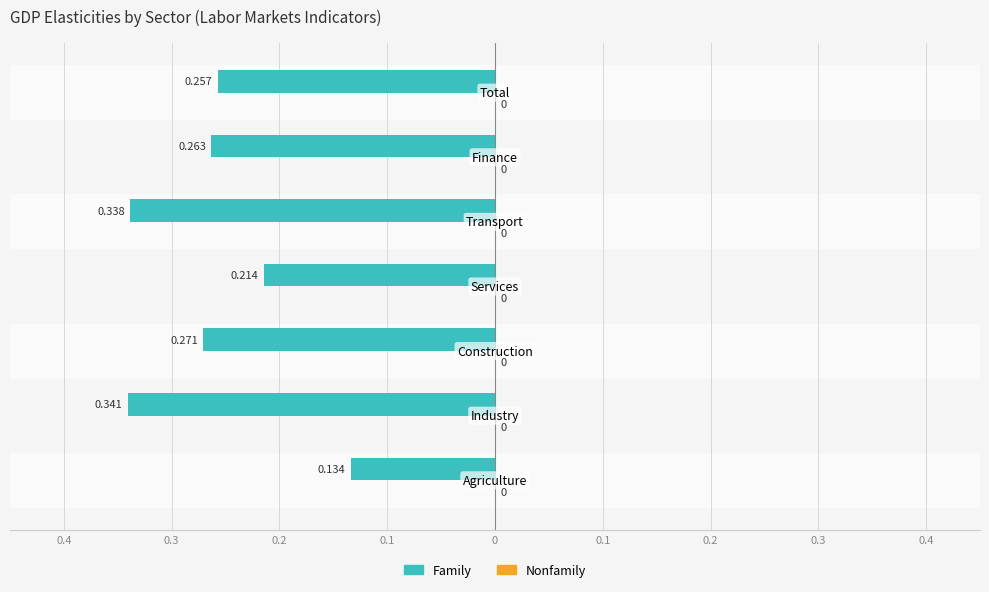

What are all the series names shown in the legend?

Family, Nonfamily